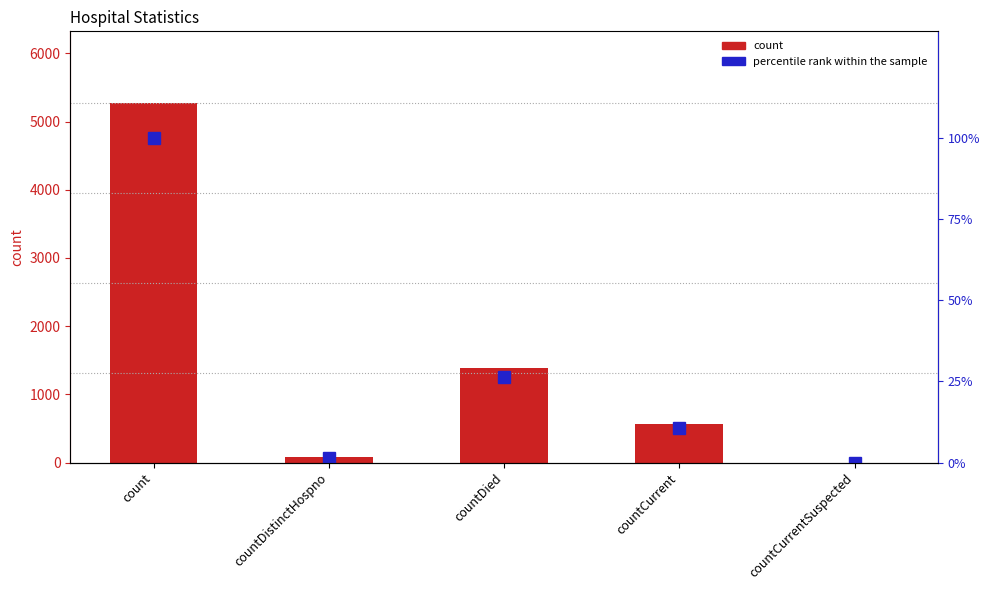

How many data points in percentile rank within the sample are less than 10?

2